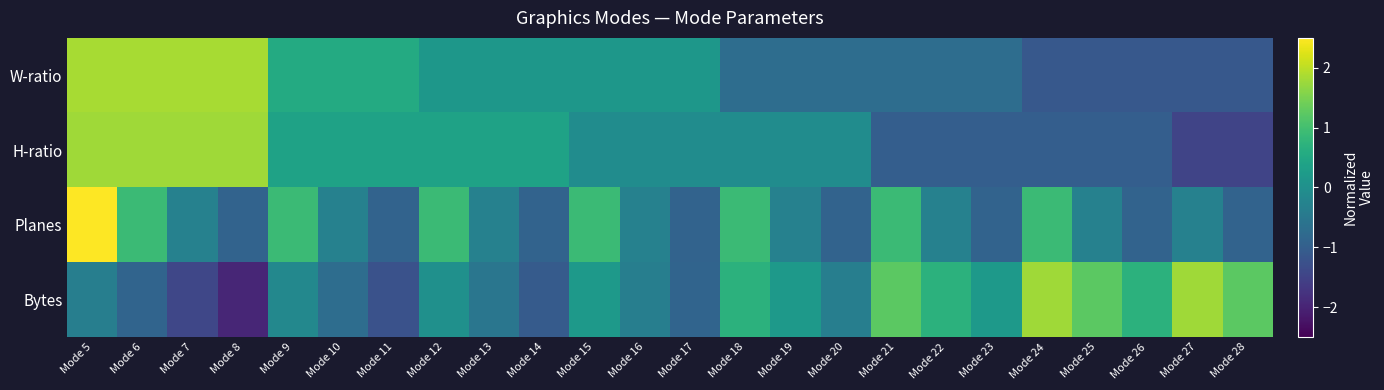

Which category has the highest value across all series?

Mode 5